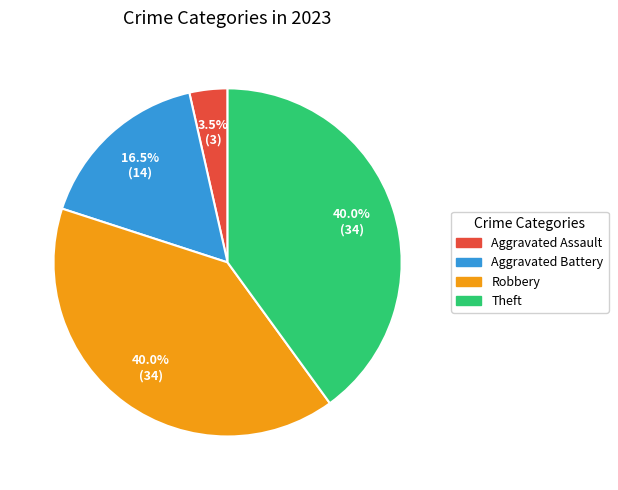

Is Aggravated Assault the majority of the pie?

No